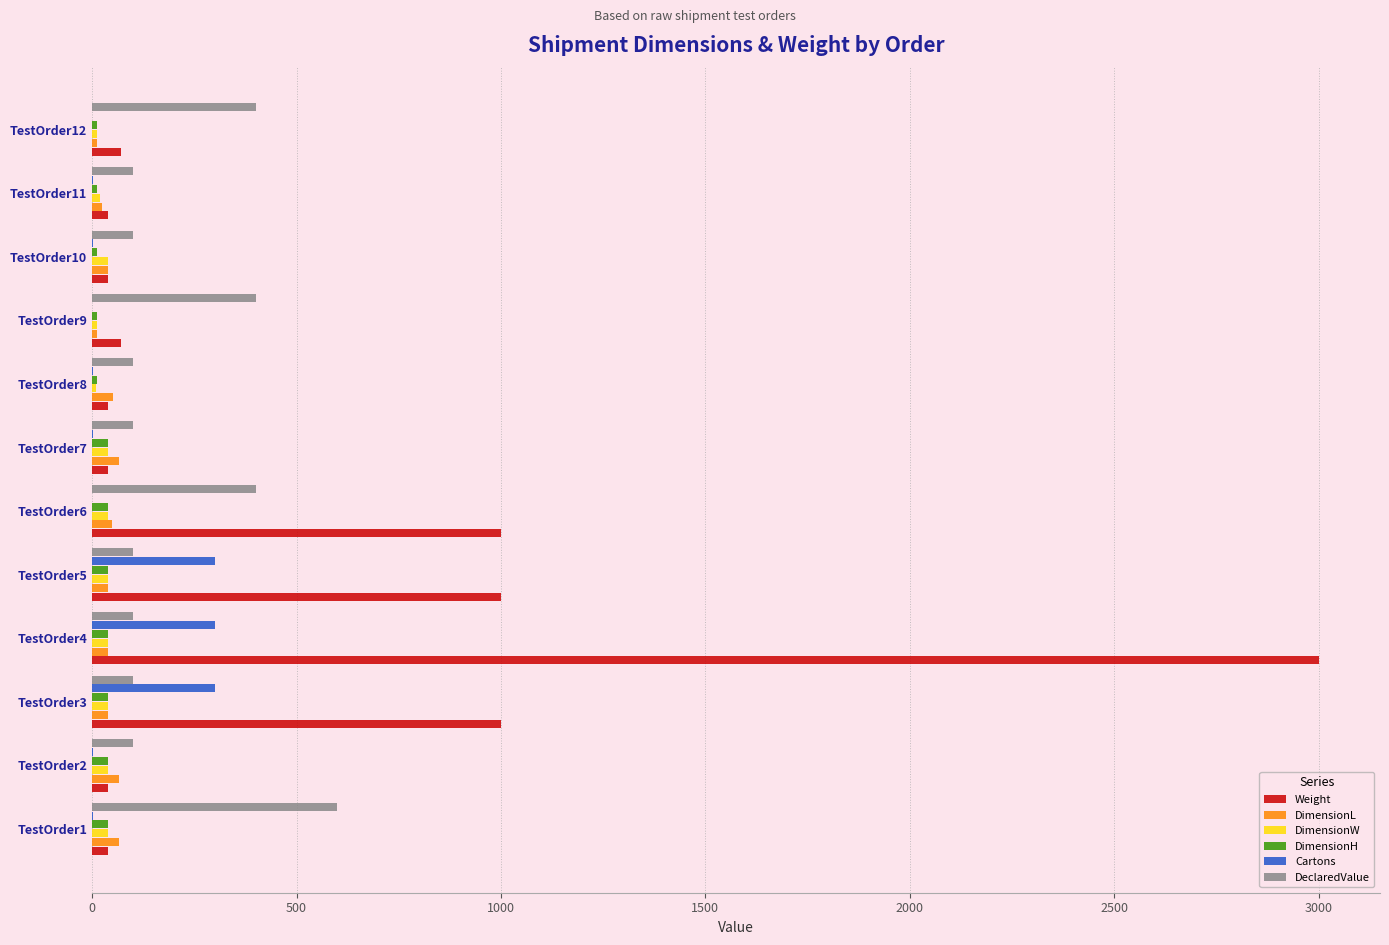

What is the sum of all DimensionH values?

342